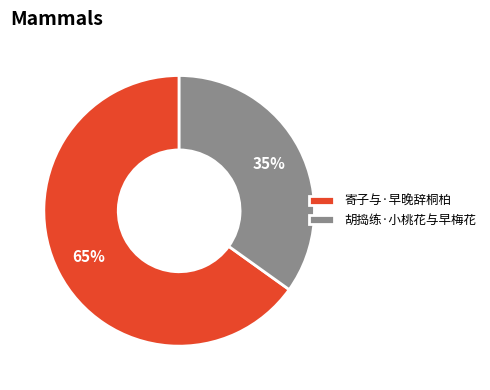

To the nearest percent, what portion does 寄子与·早晚辞桐柏 represent?

65%